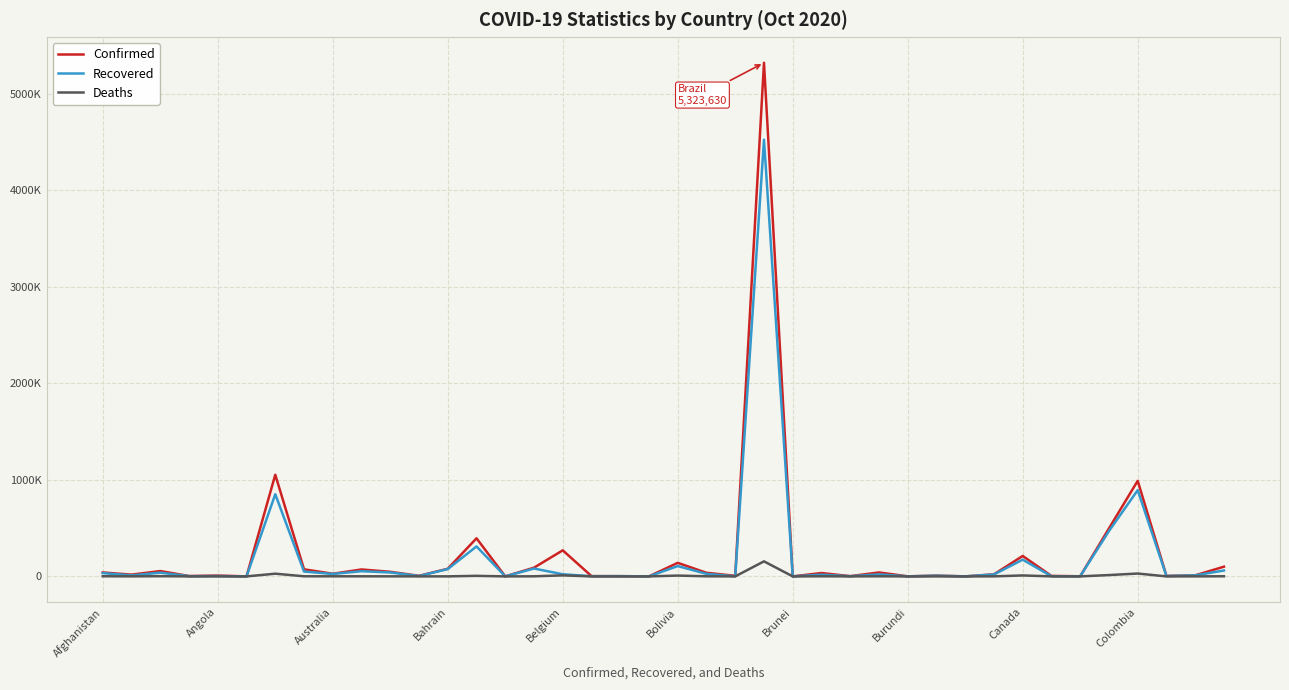

Is this an area chart (filled region under the line)?

No